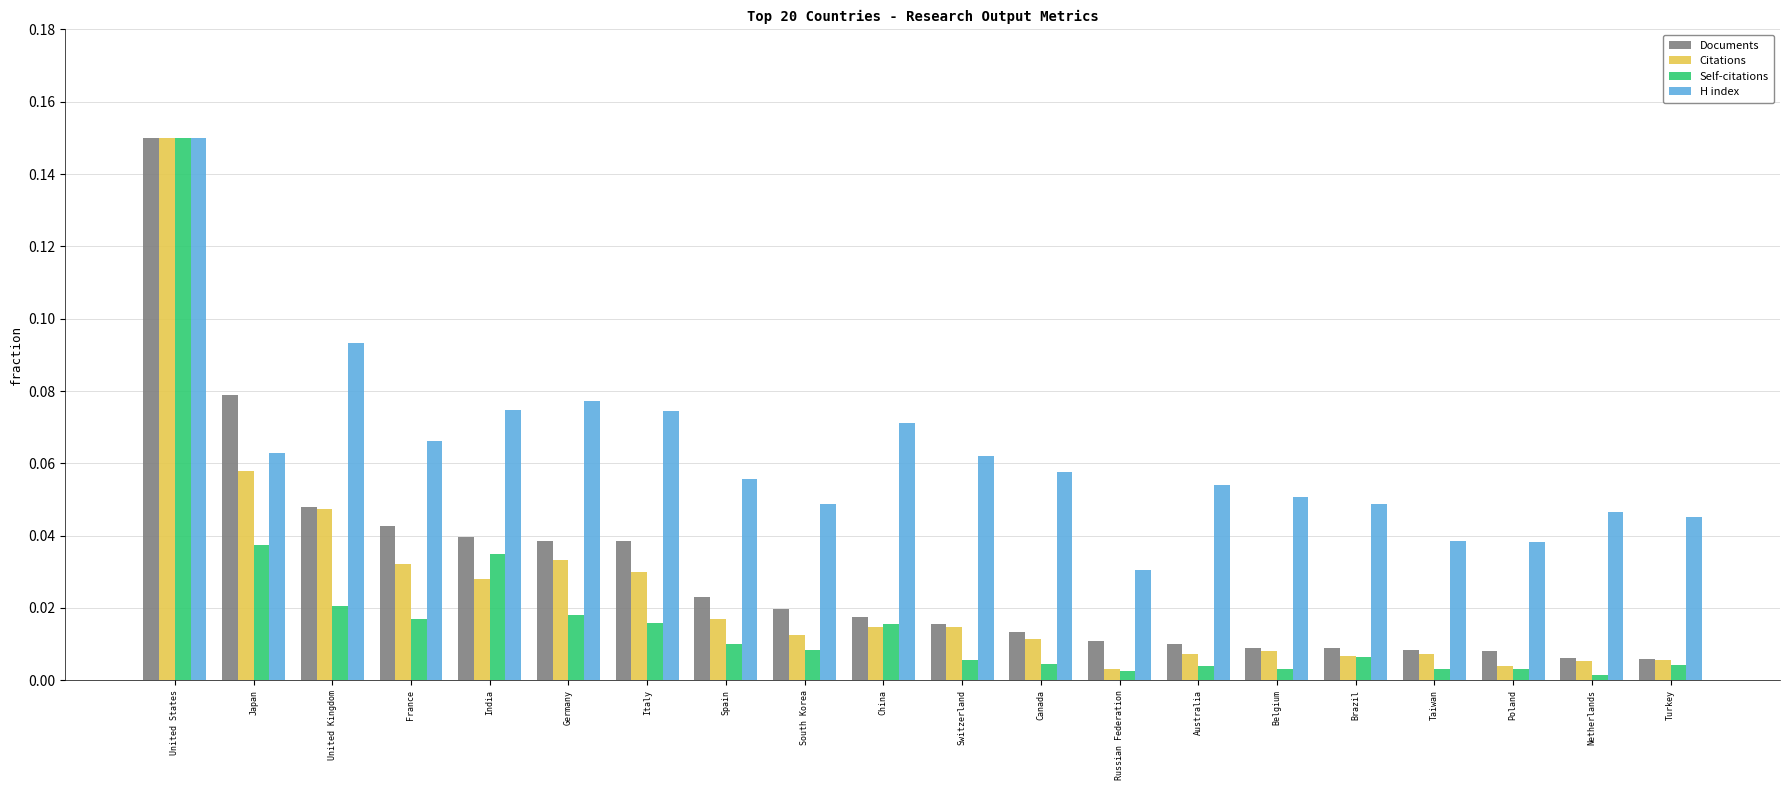

What is the sum of all Documents values?

0.6